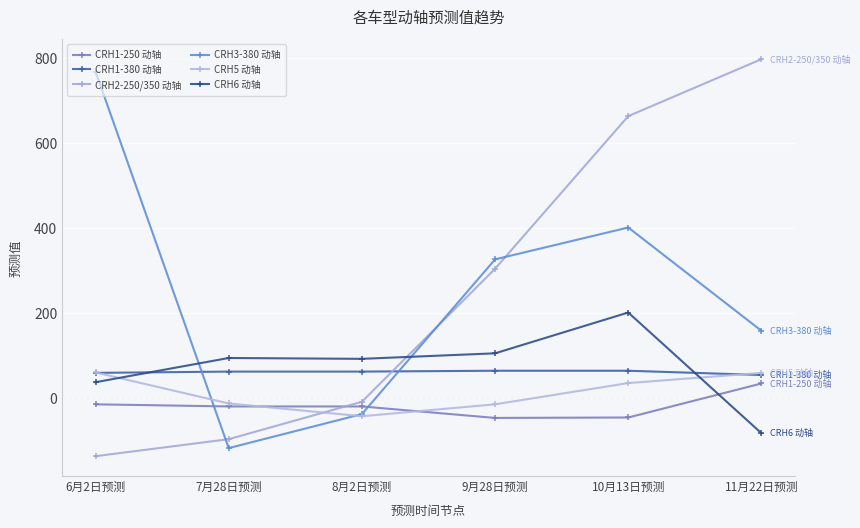

What is the difference between the CRH1-250 动轴 values at 9月28日预测 and 11月22日预测?

81